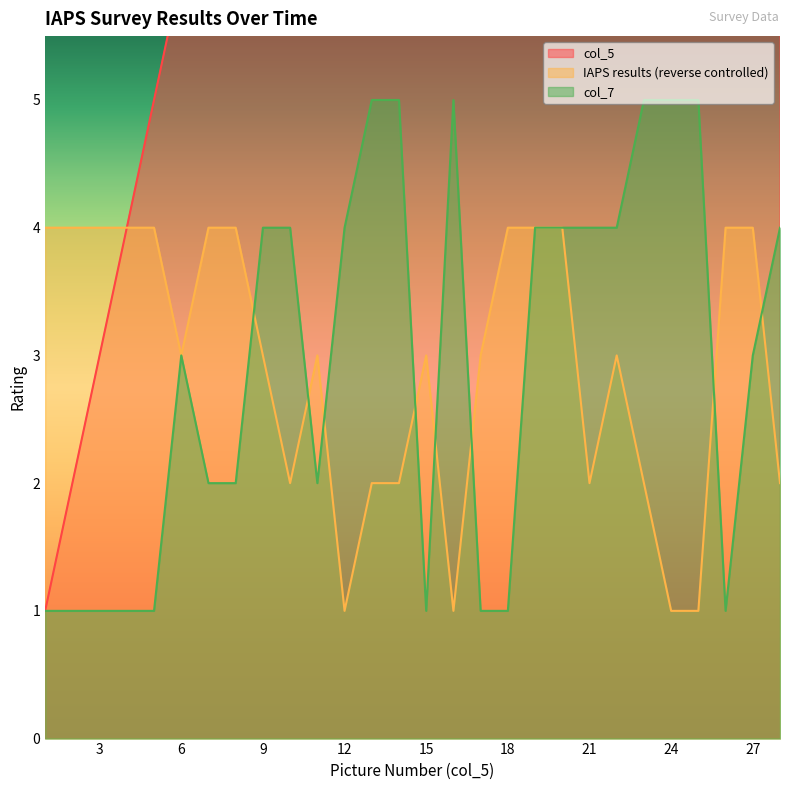

True or false: col_5 and col_7 intersect in this chart.

False